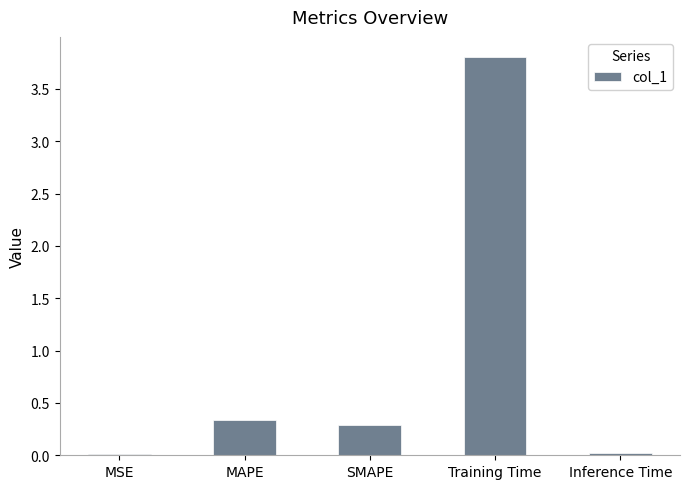

What is the sum of all values?

4.5